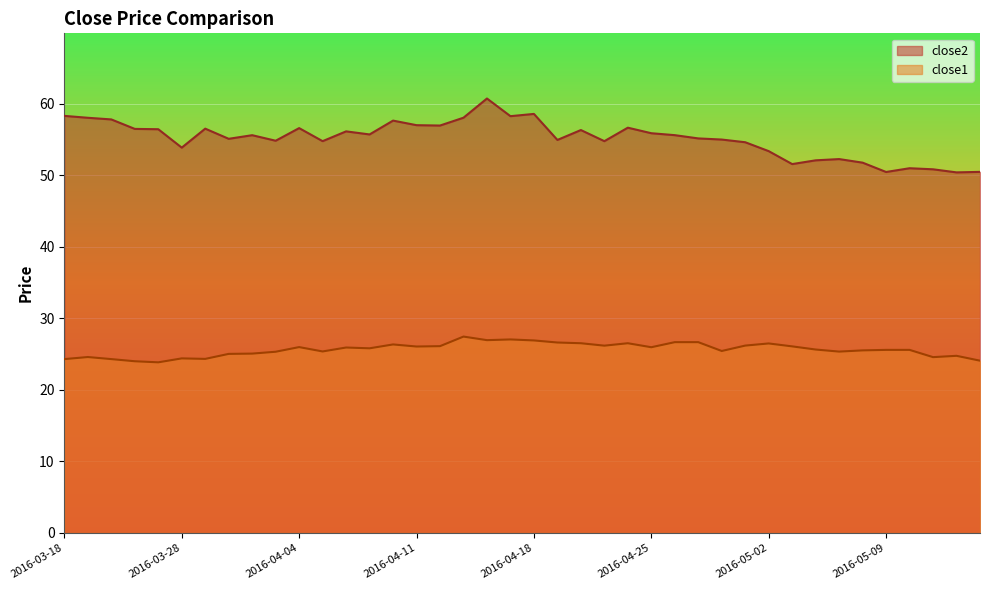

True or false: close1 and close2 intersect in this chart.

False